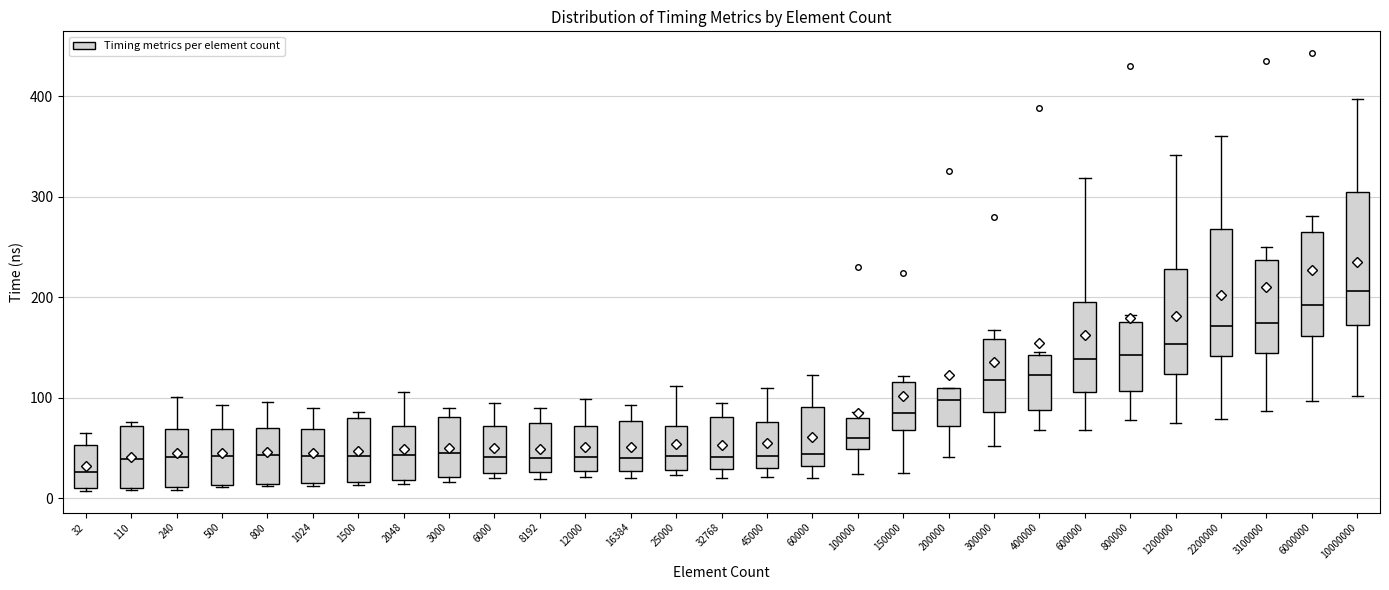

Reading left to right, transcribe this box plot: for each box, give where its median line is, the range the box spans, and where its two whiskers end, as read against the y-axis. The values are not printed on the chart, so give them approximately, as read against the axis.

32: median 30, box 10 to 50, whiskers 10 to 70
110: median 40, box 10 to 70, whiskers 10 to 80
240: median 40, box 10 to 70, whiskers 10 (just below the box's lower edge) to 100
500: median 40, box 10 to 70, whiskers 10 to 90
800: median 40, box 10 to 70, whiskers 10 to 100
1024: median 40, box 20 to 70, whiskers 10 to 90
1500: median 40, box 20 to 80, whiskers 10 to 90
2048: median 40, box 20 to 70, whiskers 10 to 110
3000: median 40, box 20 to 80, whiskers 20 (just below the box's lower edge) to 90
6000: median 40, box 30 to 70, whiskers 20 to 100
8192: median 40, box 30 to 70, whiskers 20 to 90
12000: median 40, box 30 to 70, whiskers 20 to 100
16384: median 40, box 30 to 80, whiskers 20 to 90
25000: median 40, box 30 to 70, whiskers 20 to 110
32768: median 40, box 30 to 80, whiskers 20 to 90
45000: median 40, box 30 to 80, whiskers 20 to 110
60000: median 40, box 30 to 90, whiskers 20 to 120
100000: median 60, box 50 to 80, whiskers 20 to 90
150000: median 90, box 70 to 120, whiskers 30 to 120 (just above the box's upper edge)
200000: median 100, box 70 to 110, whiskers 40 to 110
300000: median 120, box 90 to 160, whiskers 50 to 170
400000: median 120, box 90 to 140, whiskers 70 to 150
600000: median 140, box 110 to 200, whiskers 70 to 320
800000: median 140, box 110 to 180, whiskers 80 to 180 (just above the box's upper edge)
1200000: median 150, box 120 to 230, whiskers 70 to 340
2200000: median 170, box 140 to 270, whiskers 80 to 360
3100000: median 170, box 140 to 240, whiskers 90 to 250
6000000: median 190, box 160 to 260, whiskers 100 to 280
10000000: median 210, box 170 to 300, whiskers 100 to 400